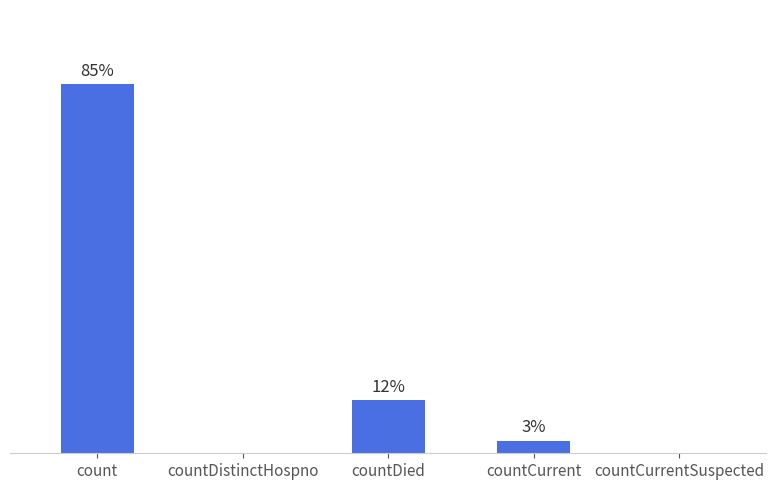

Are the bars horizontal?

No